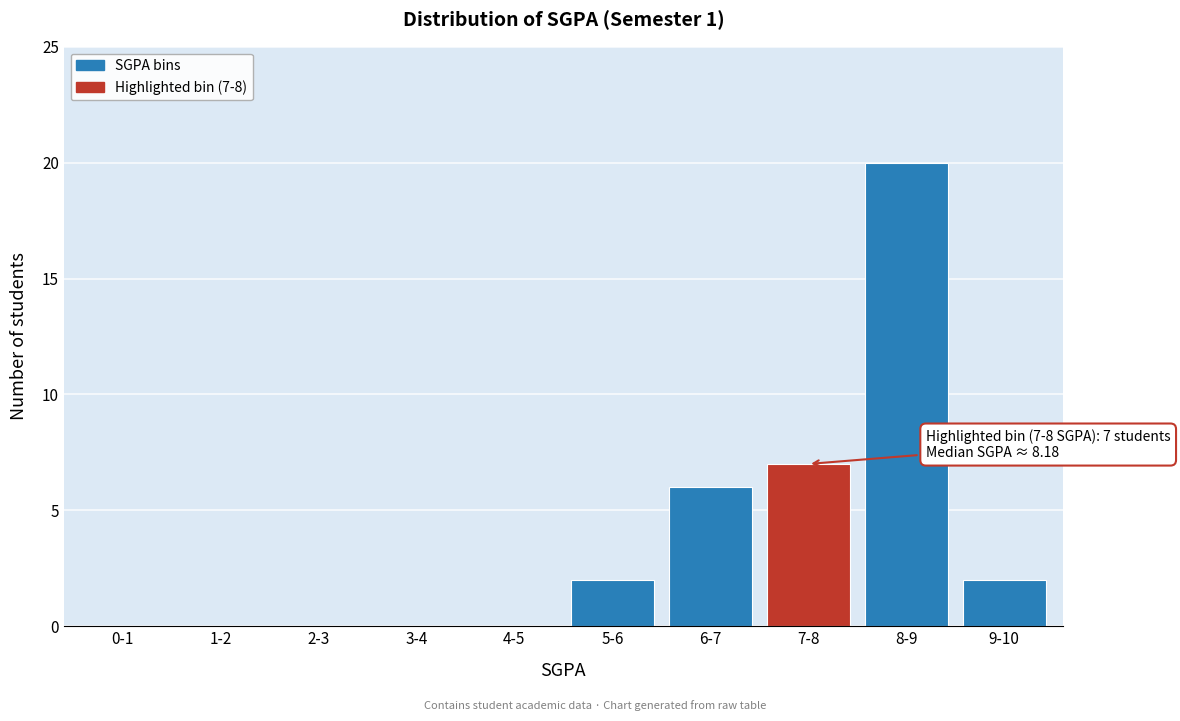

Reading left to right, extract all data points from this chart.

0-1=0	1-2=0	2-3=0	3-4=0	4-5=0	5-6=2	6-7=6	7-8=7	8-9=20	9-10=2